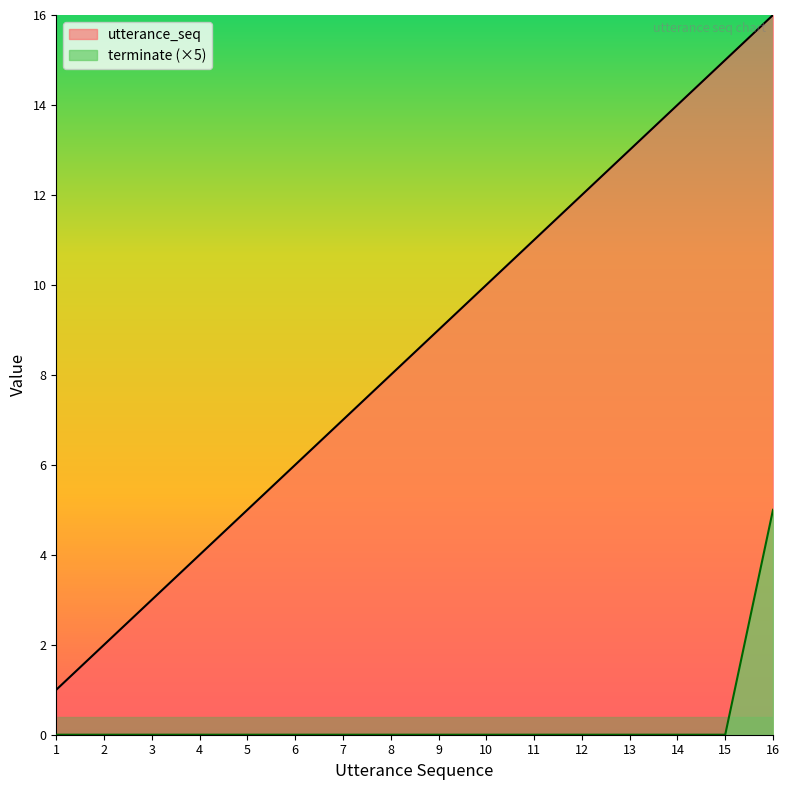

At which label is terminate closest to 2?

1